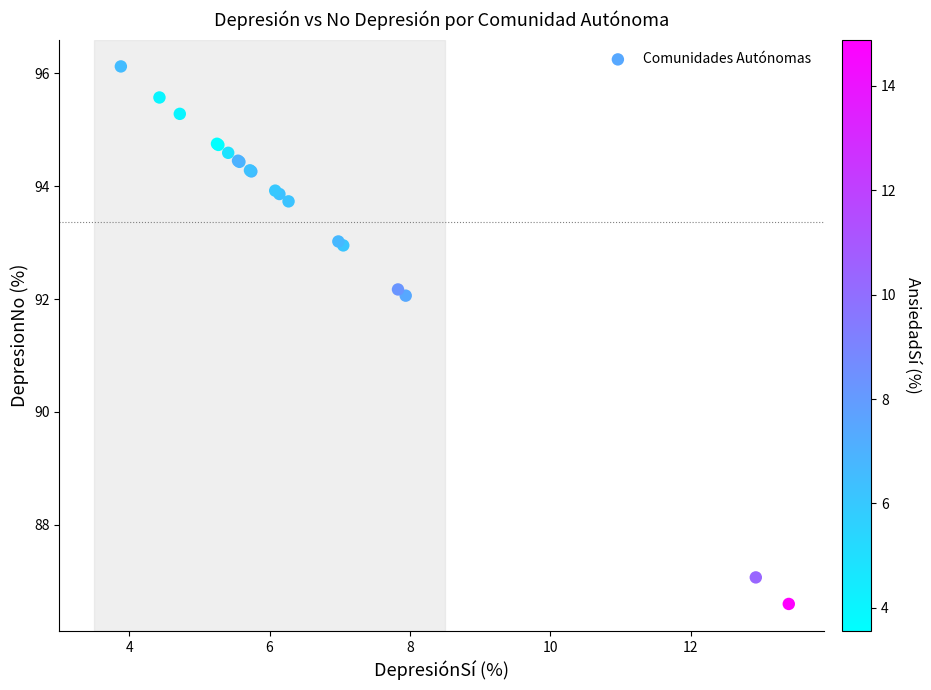

What Y value in the scatter plot is closest to 91?

92.1